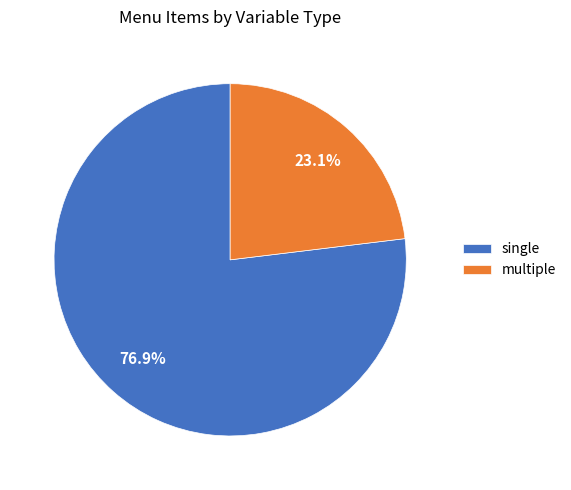

How many segments does this pie chart have?

2